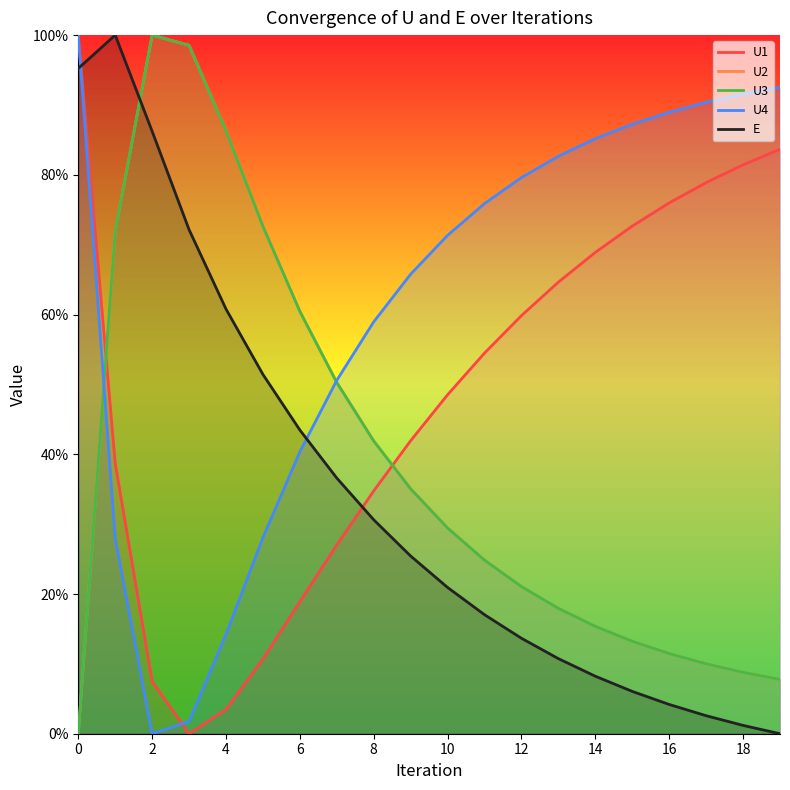

What is the value of the U1 point at the 16th from the left?

0.7